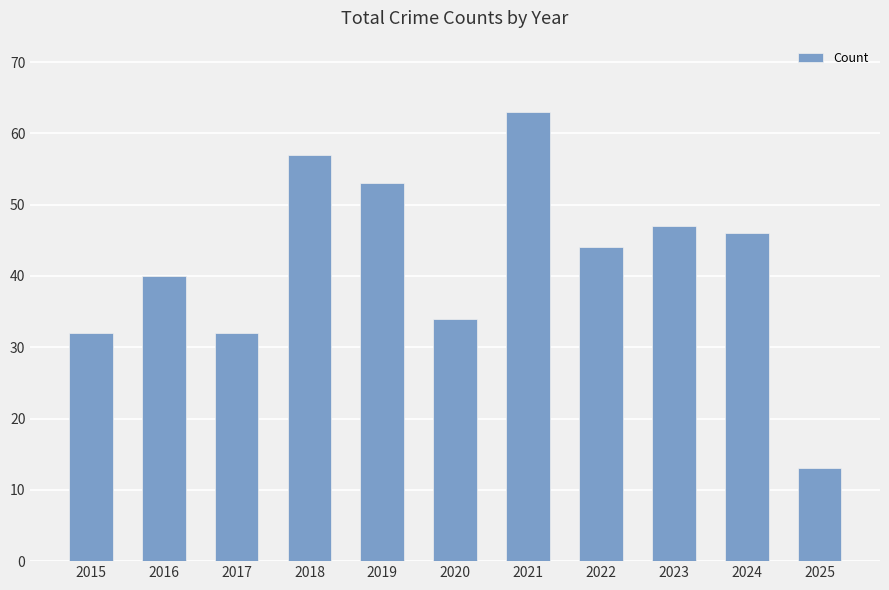

What is the difference between the maximum and minimum values?

50